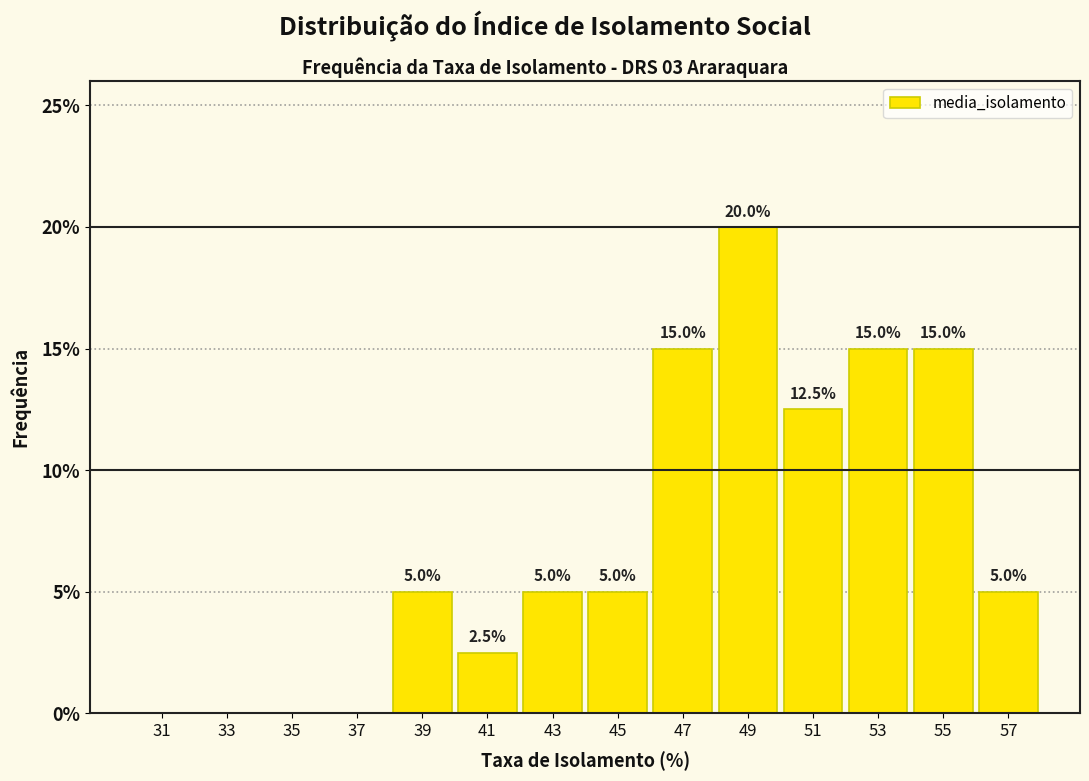

Reading right to left, extract all data points from this chart.

57=5.0	55=15.0	53=15.0	51=12.5	49=20.0	47=15.0	45=5.0	43=5.0	41=2.5	39=5.0	37=0.0	35=0.0	33=0.0	31=0.0